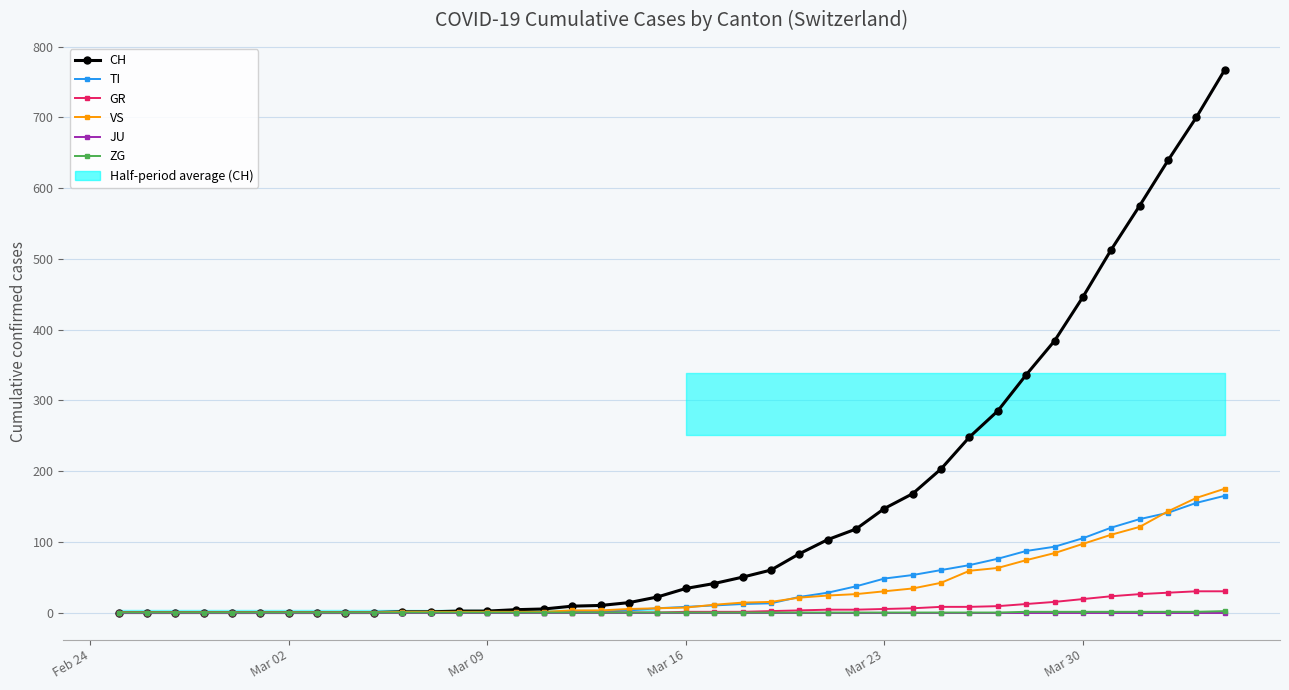

Reading right to left, transcribe all the data shown in this chart.

CH: 767	700	639	575	513	446	384	336	285	248	203	168	147	118	103	83	60	50	41	34	22	14	10	9	5	4	2	2	1	1	0	0	0	0	0	0	0	0	0	0
TI: 165	155	141	132	120	105	93	87	76	67	60	53	48	37	28	22	13	12	10	8	6	3	1	1	0	0	0	0	0	0	0	0	0	0	0	0	0	0	0	0
GR: 30	30	28	26	23	19	15	12	9	8	8	6	5	4	4	3	2	1	1	1	0	0	0	0	0	0	0	0	0	0	0	0	0	0	0	0	0	0	0	0
VS: 175	162	143	121	110	97	84	74	63	59	42	34	30	26	24	21	15	14	11	7	6	5	3	3	1	1	1	1	1	1	0	0	0	0	0	0	0	0	0	0
JU: 0	0	0	0	0	0	0	0	0	0	0	0	0	0	0	0	0	0	0	0	0	0	0	0	0	0	0	0	0	0	0	0	0	0	0	0	0	0	0	0
ZG: 2	1	1	1	1	1	1	1	0	0	0	0	0	0	0	0	0	0	0	0	0	0	0	0	0	0	0	0	0	0	0	0	0	0	0	0	0	0	0	0